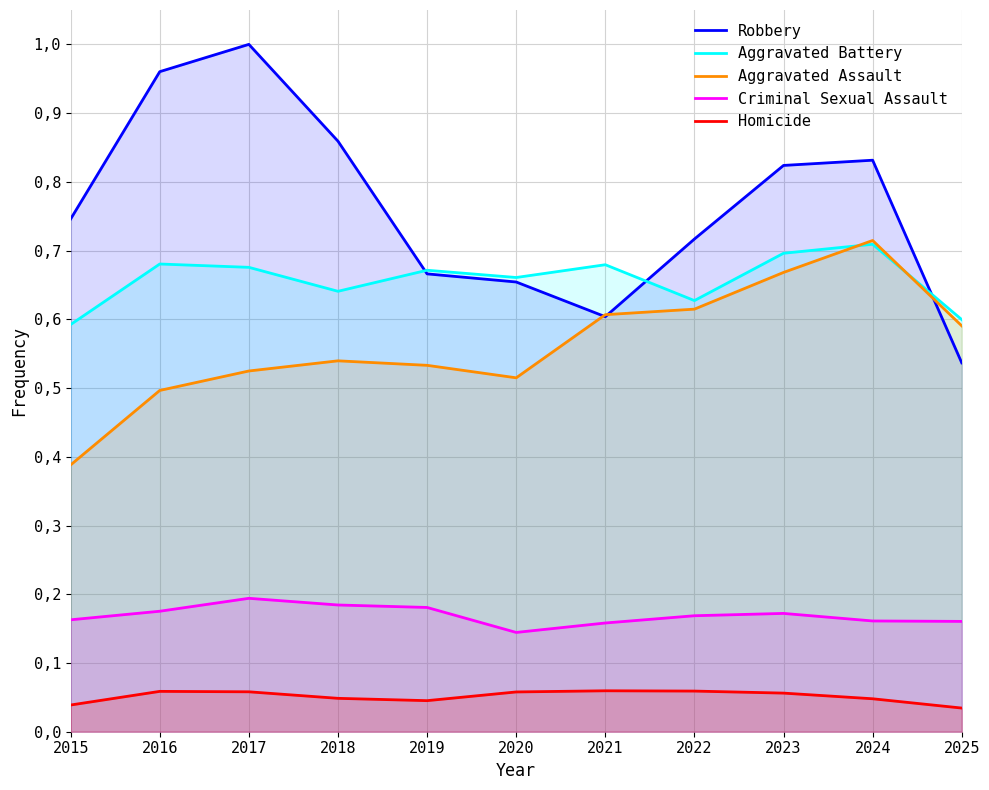

What is the total value across all series at 2022?

2.2